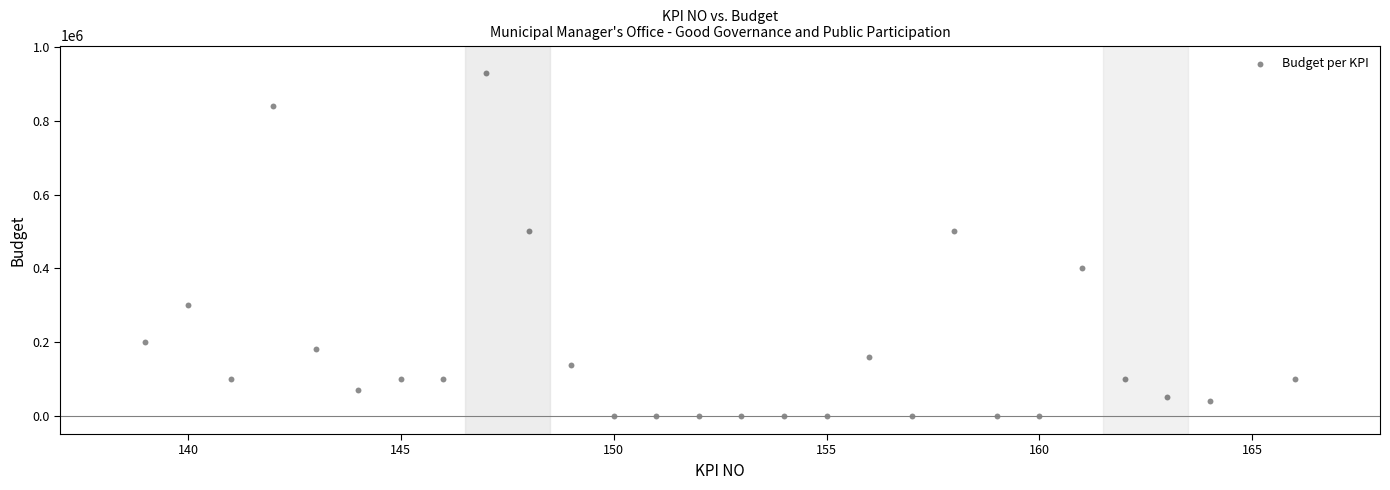

What is the range of X values (max minus min)?

27